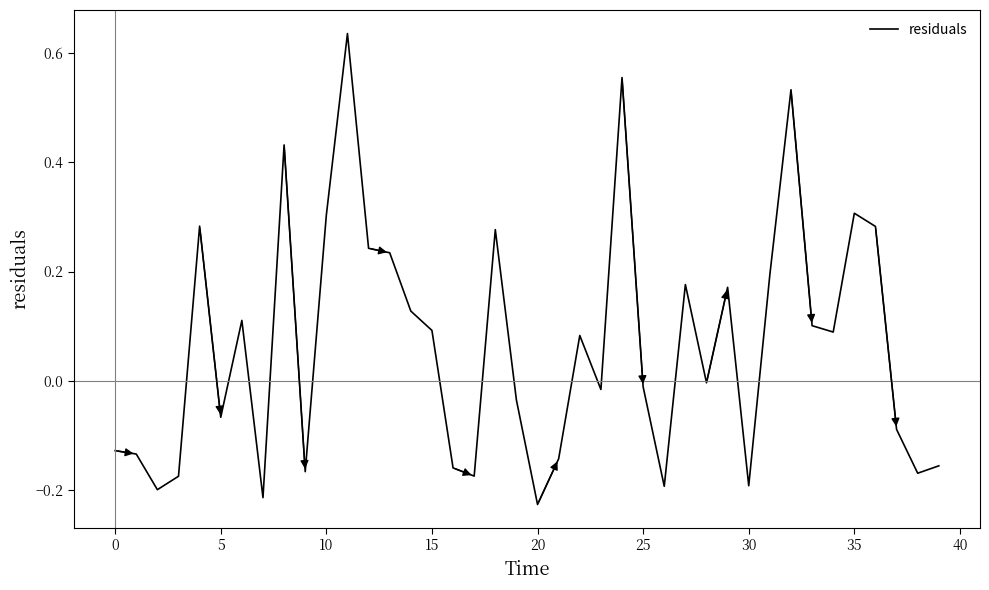

What is the difference between the maximum and minimum values?

0.9